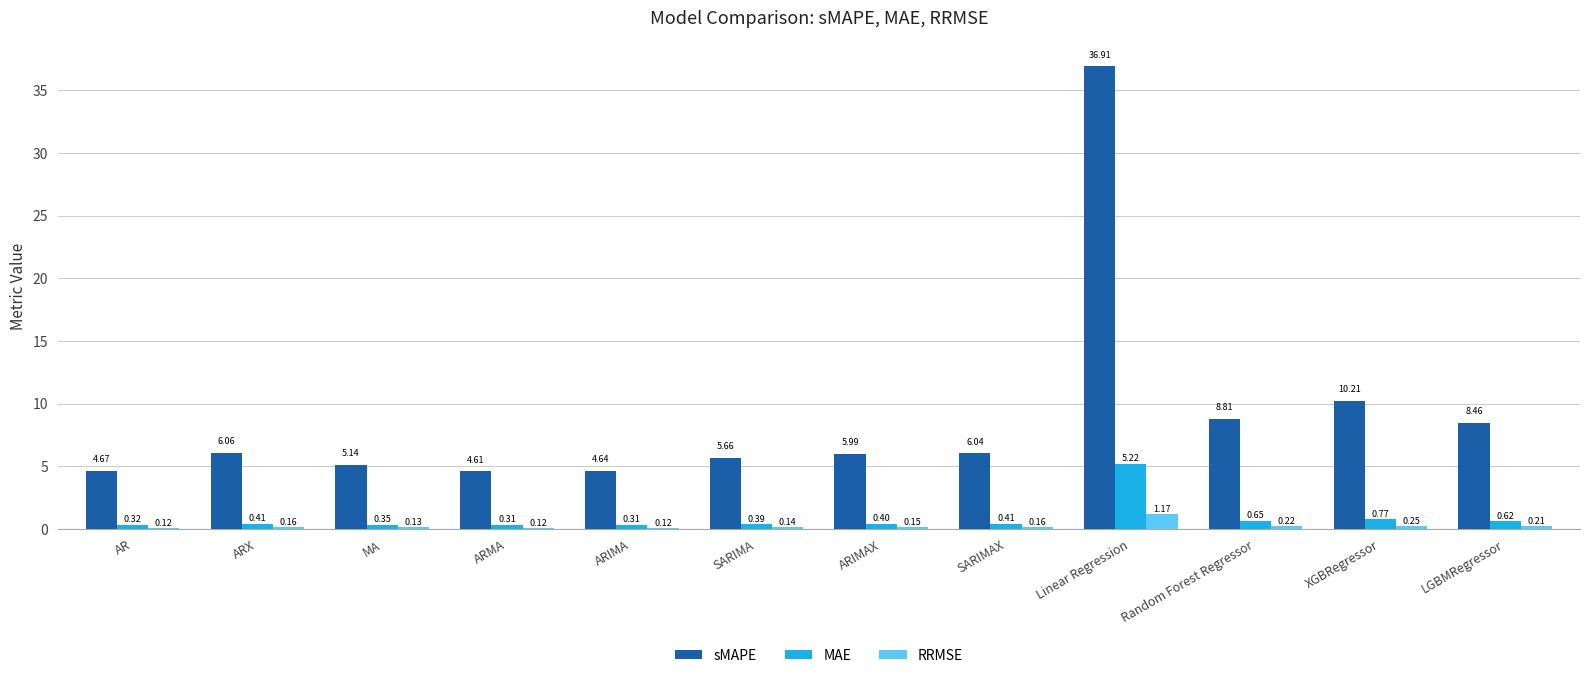

What is the sum of the sMAPE values at Random Forest Regressor and ARX?

14.9